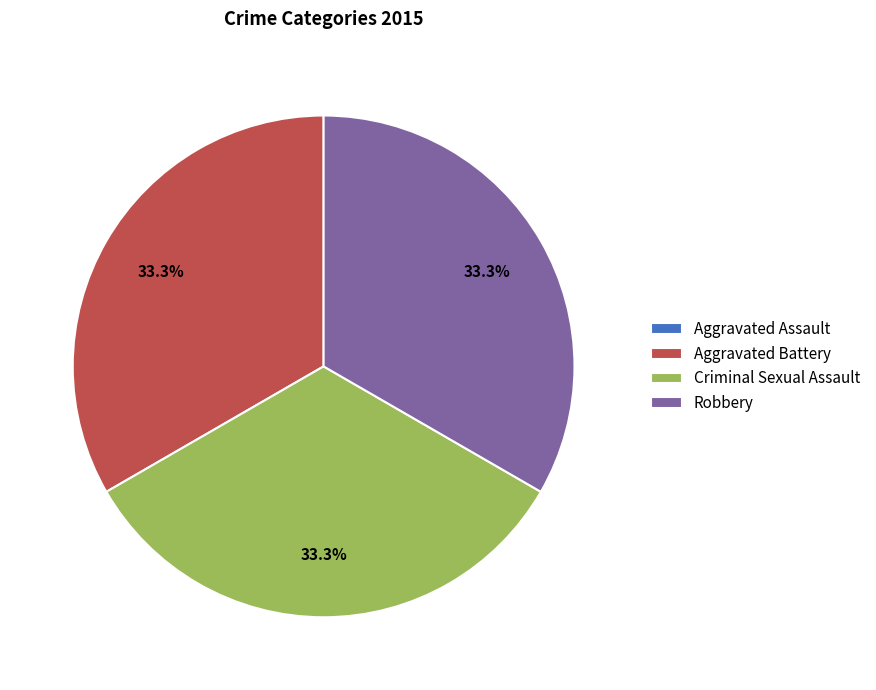

What is the ratio of the value at Criminal Sexual Assault to the value at Robbery?

1.0